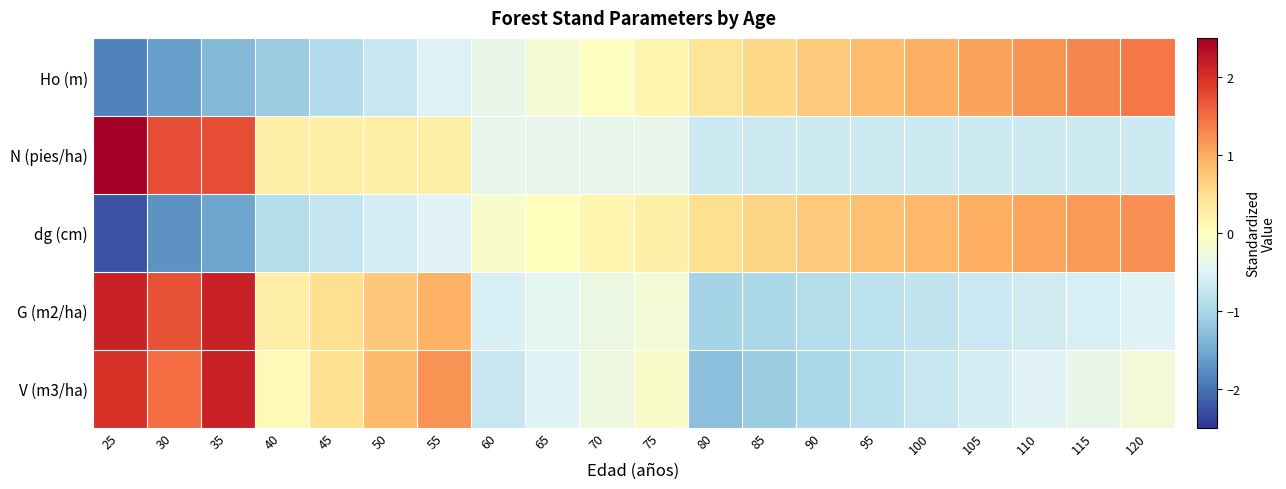

At how many categories does at least one series exceed 2?

2